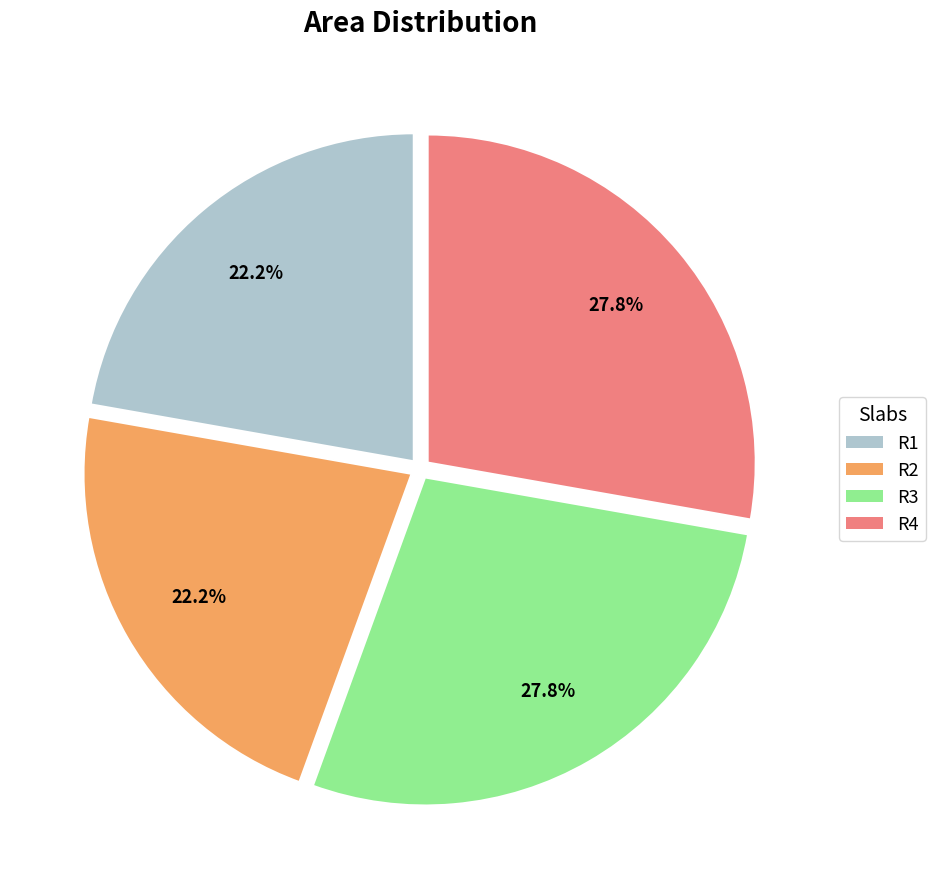

Which has a higher value, R2 or R4?

R4